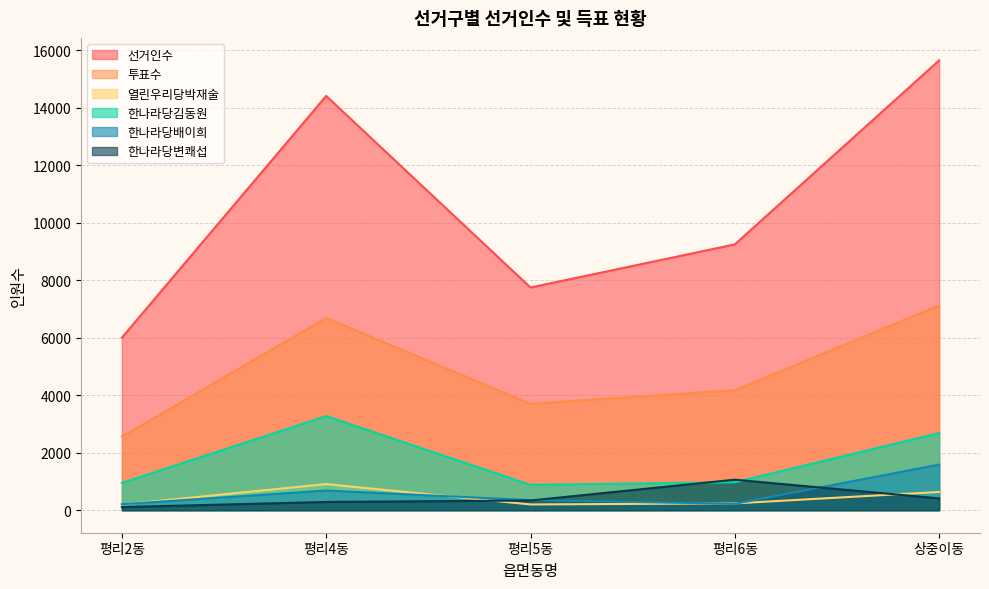

At which category does 한나라당김동원 reach its first local valley?

평리5동